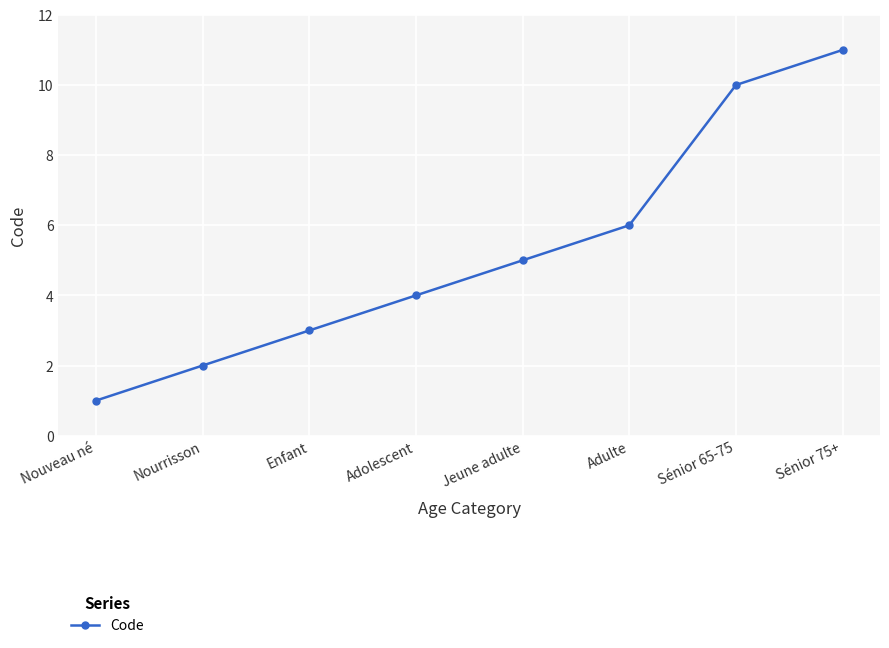

Approximately how many times larger is the value at Sénior 75+ compared to Enfant?

3.7